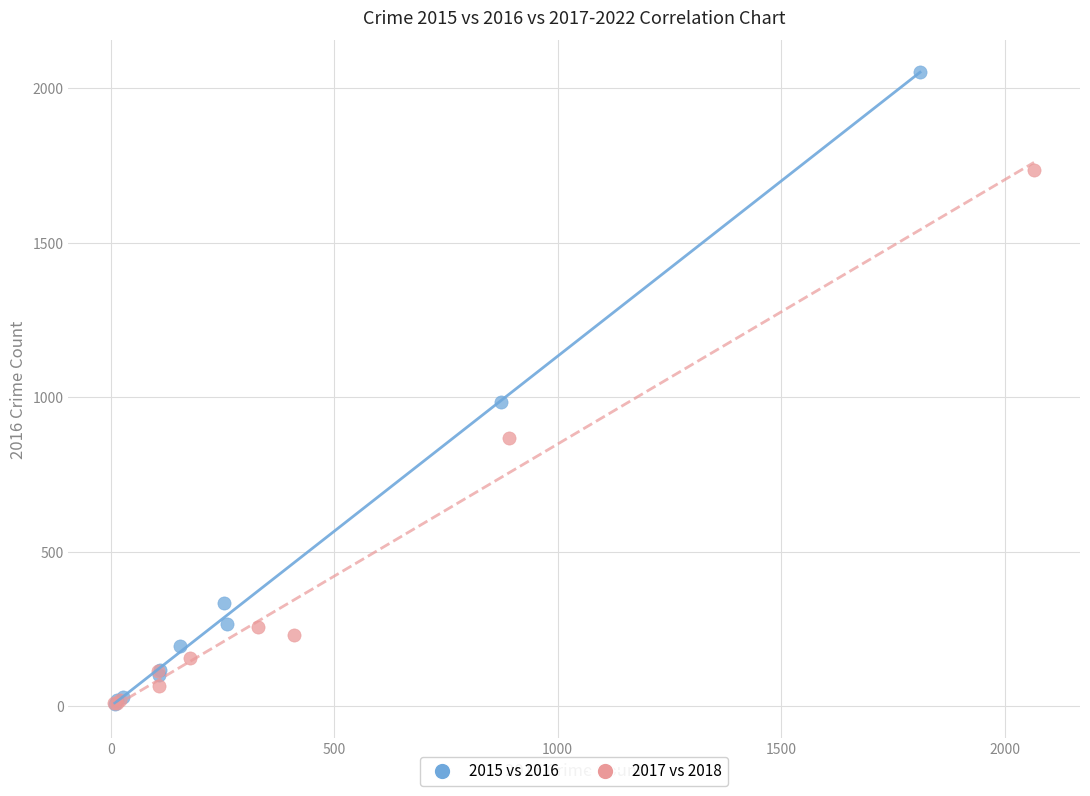

Which series has the largest Y range (max minus min)?

2015 vs 2016